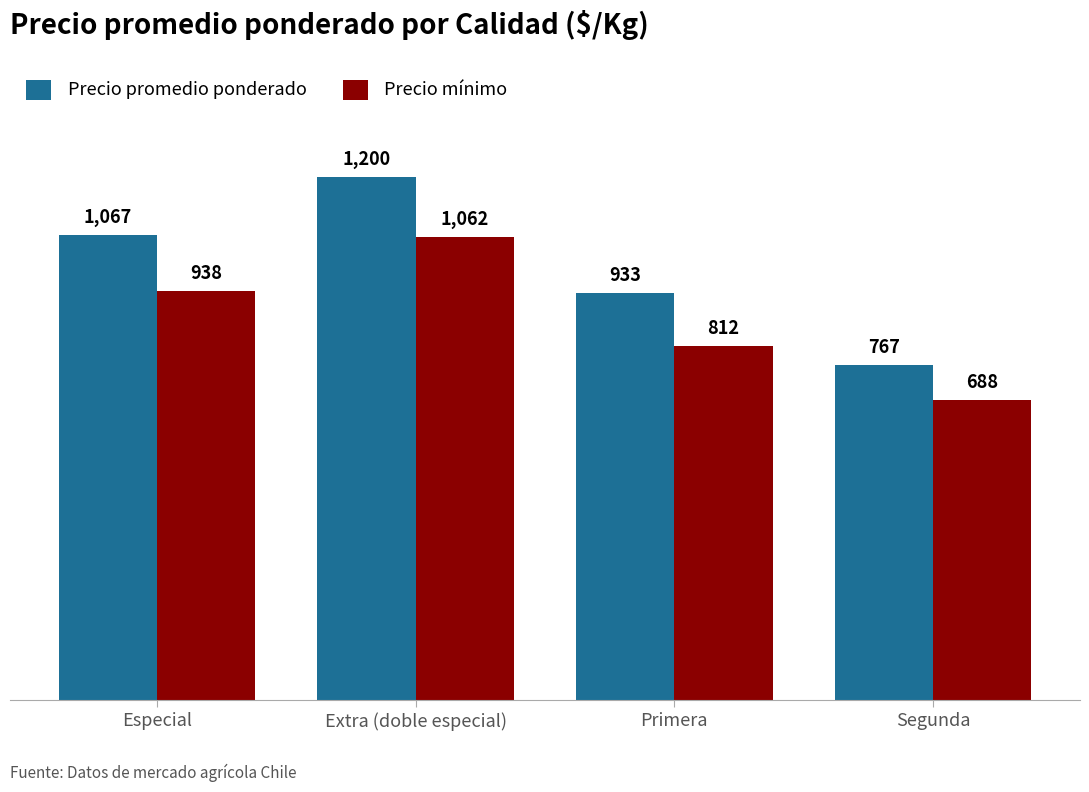

What is the spread (max minus min) of values at Especial?

129